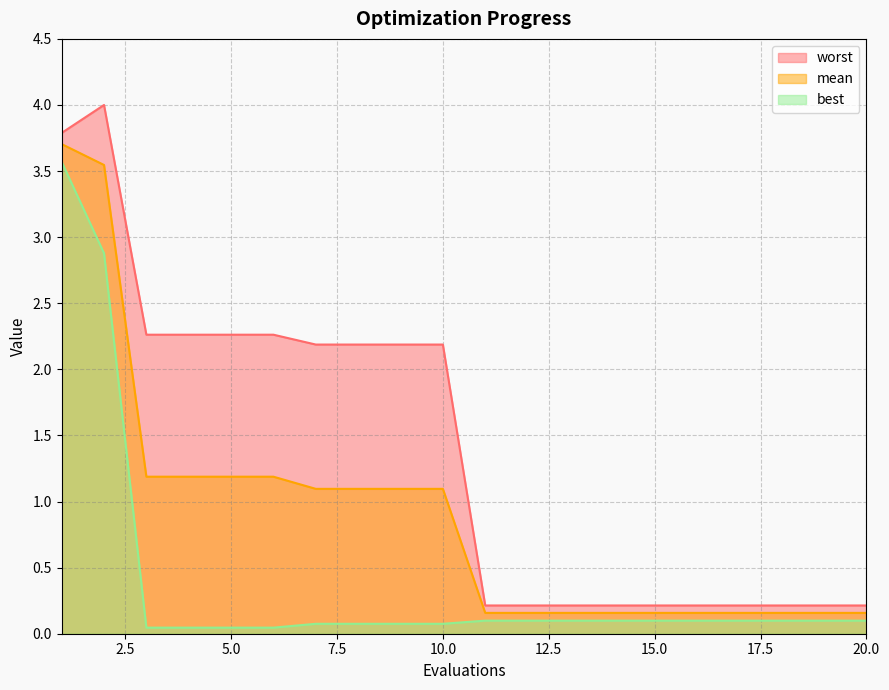

Which has a higher value, 4 or 14?

4